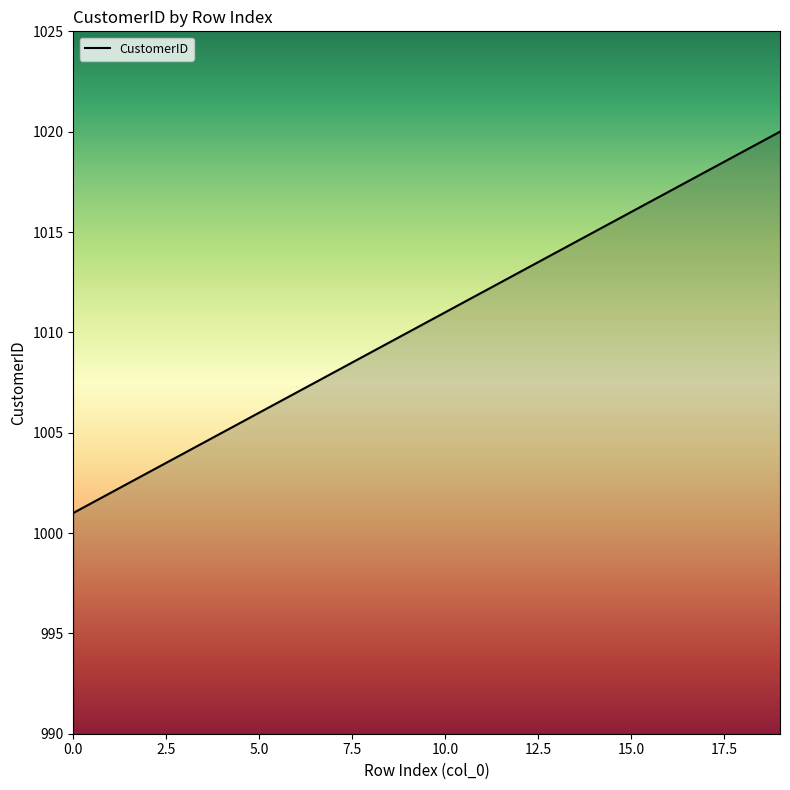

What is the minimum value shown in the chart?

1001